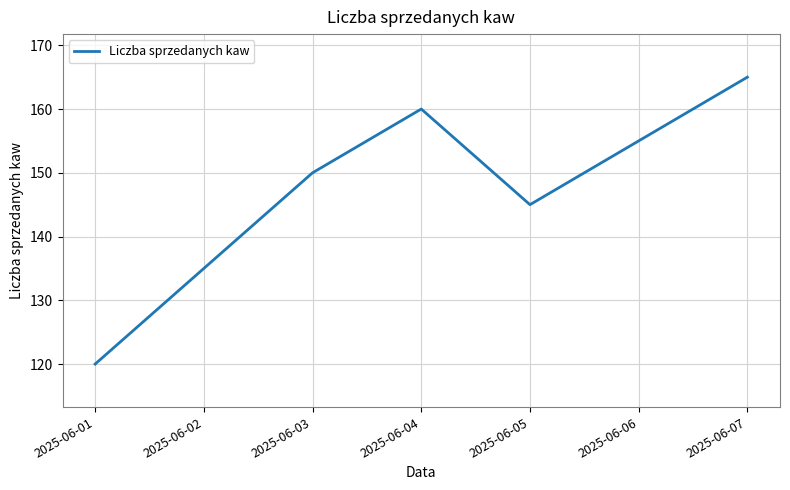

At which category does the chart reach its peak across all series?

2025-06-07